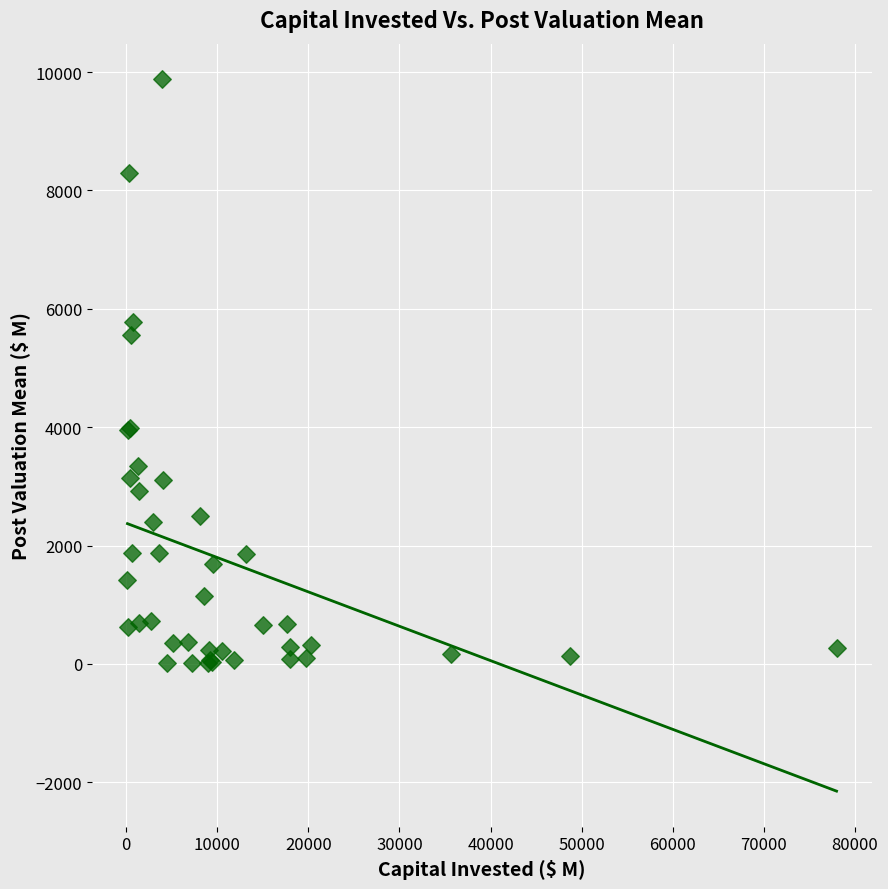

What Y value in the scatter plot is closest to 4947?

5550.0